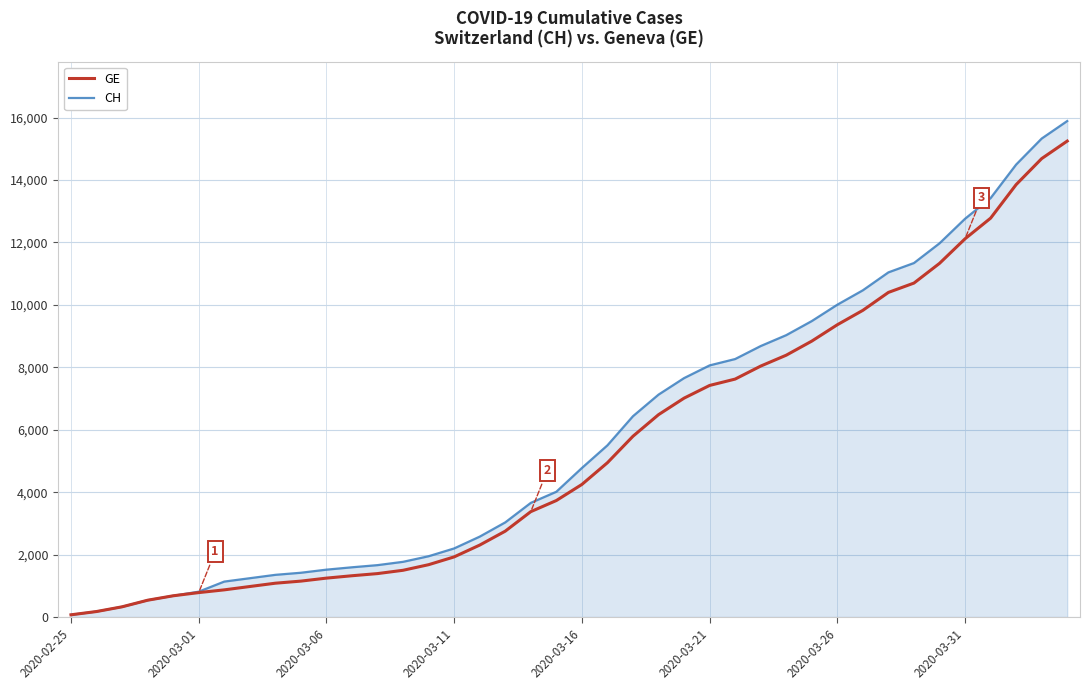

What is the average value of the GE series?

5425